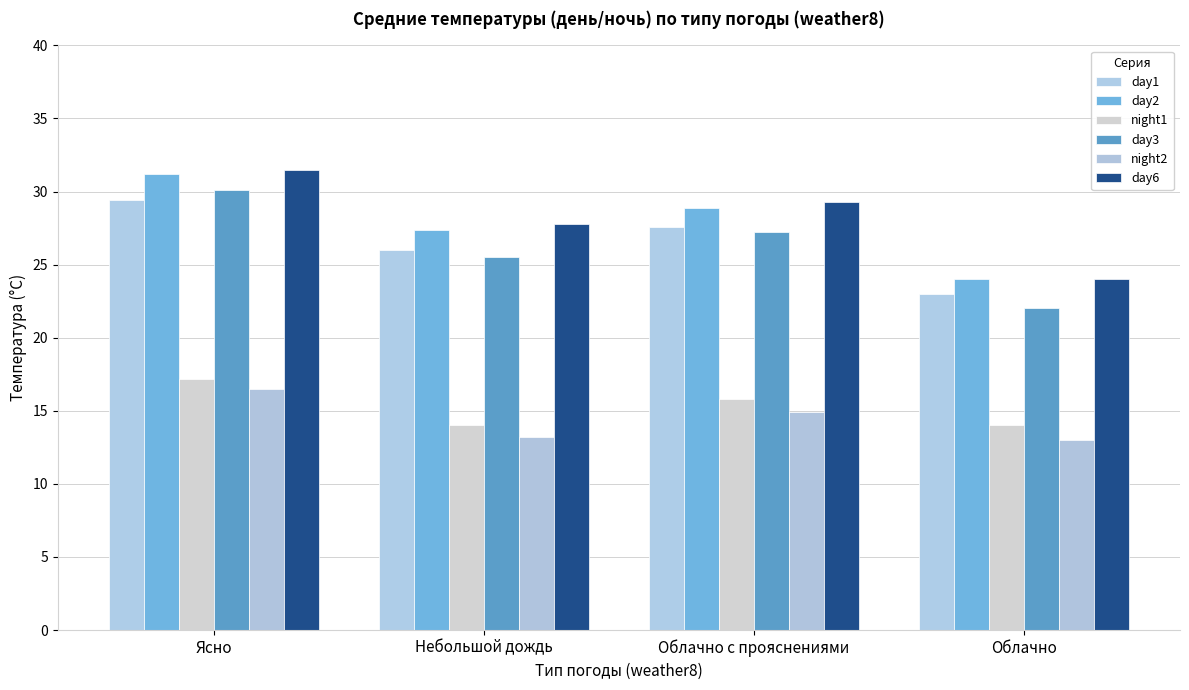

What are all the series names shown in the legend?

day1, day2, night1, day3, night2, day6